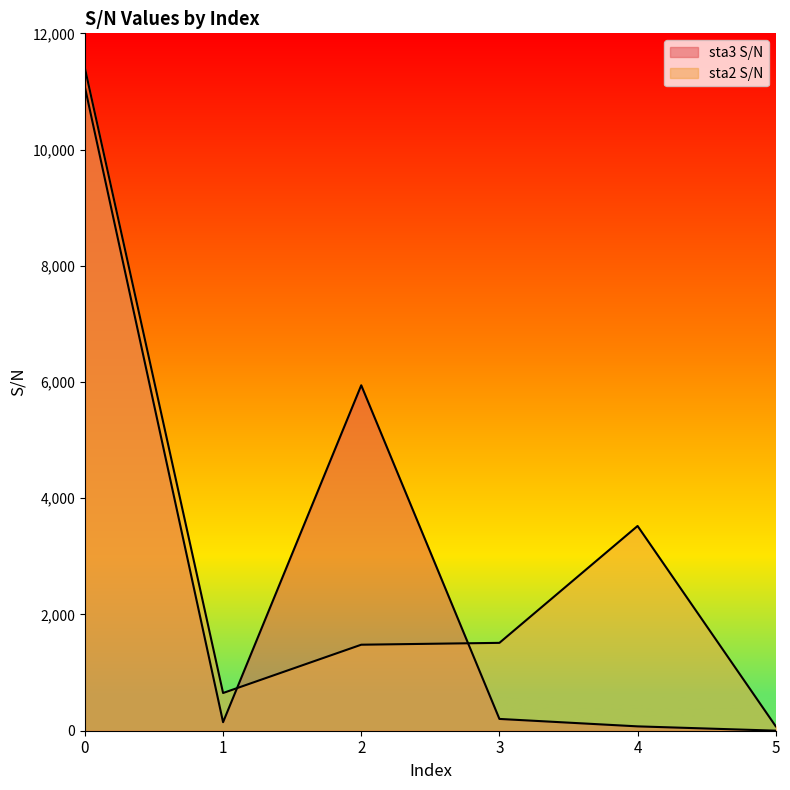

Where is the first local maximum for sta2 S/N?

4